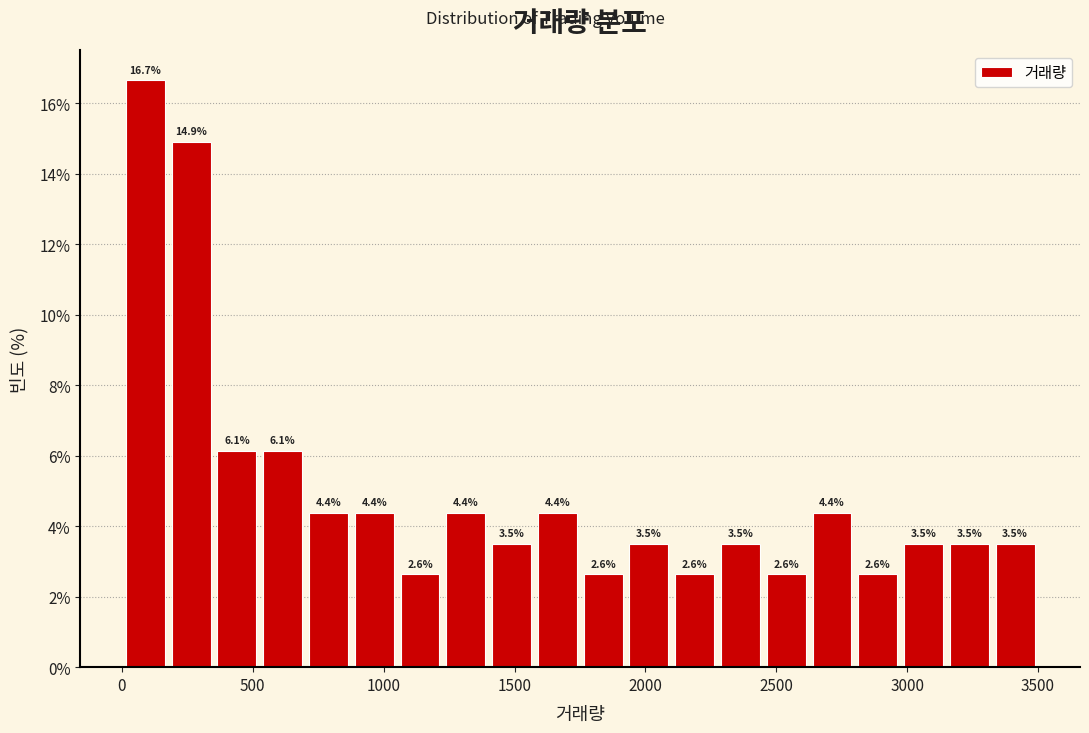

Read against the x-axis, roughly where is the centre of the tallest bar?

100